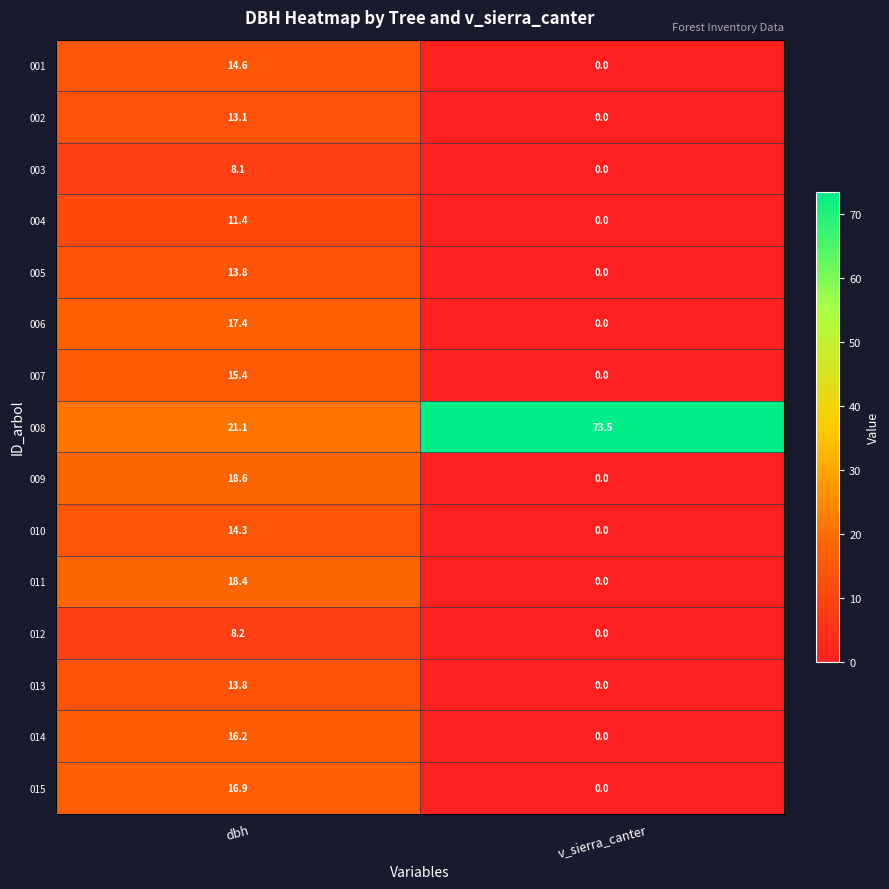

Which series has the largest total across all categories?

008